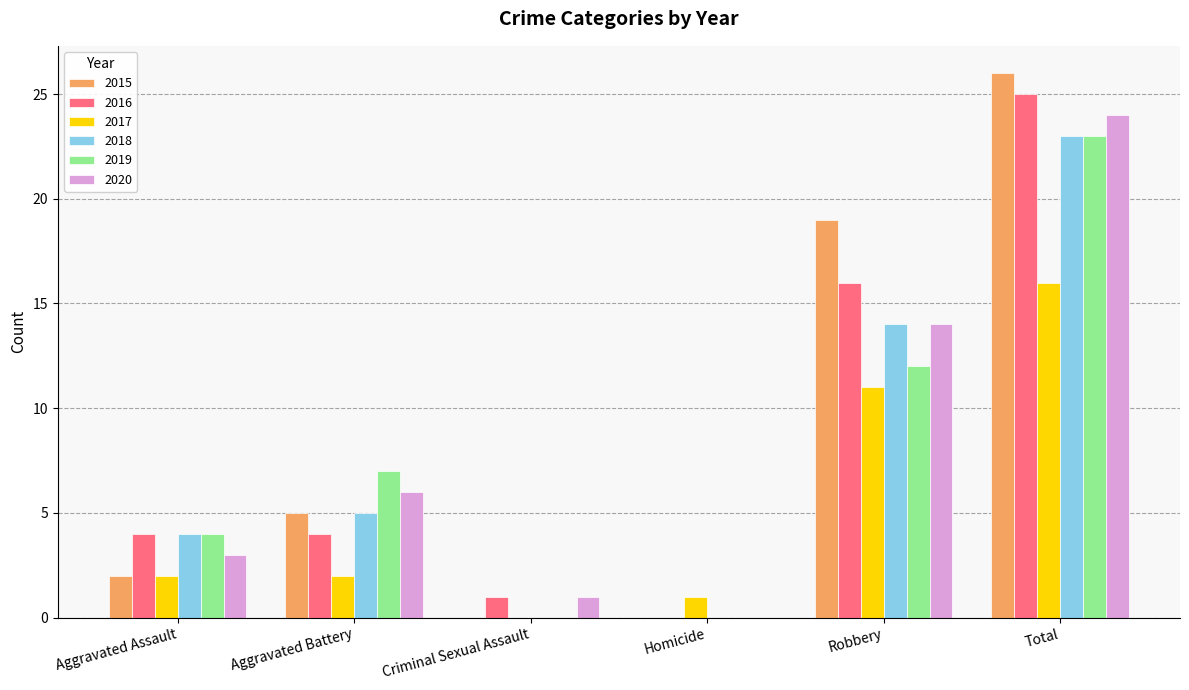

At which category is the sum across all series the highest?

Total